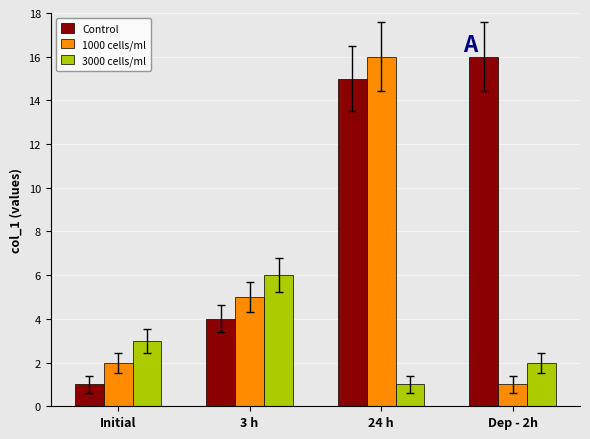

Reading right to left, extract all data points from this chart.

Control: 16	15	4	1
1000 cells/ml: 1	16	5	2
3000 cells/ml: 2	1	6	3